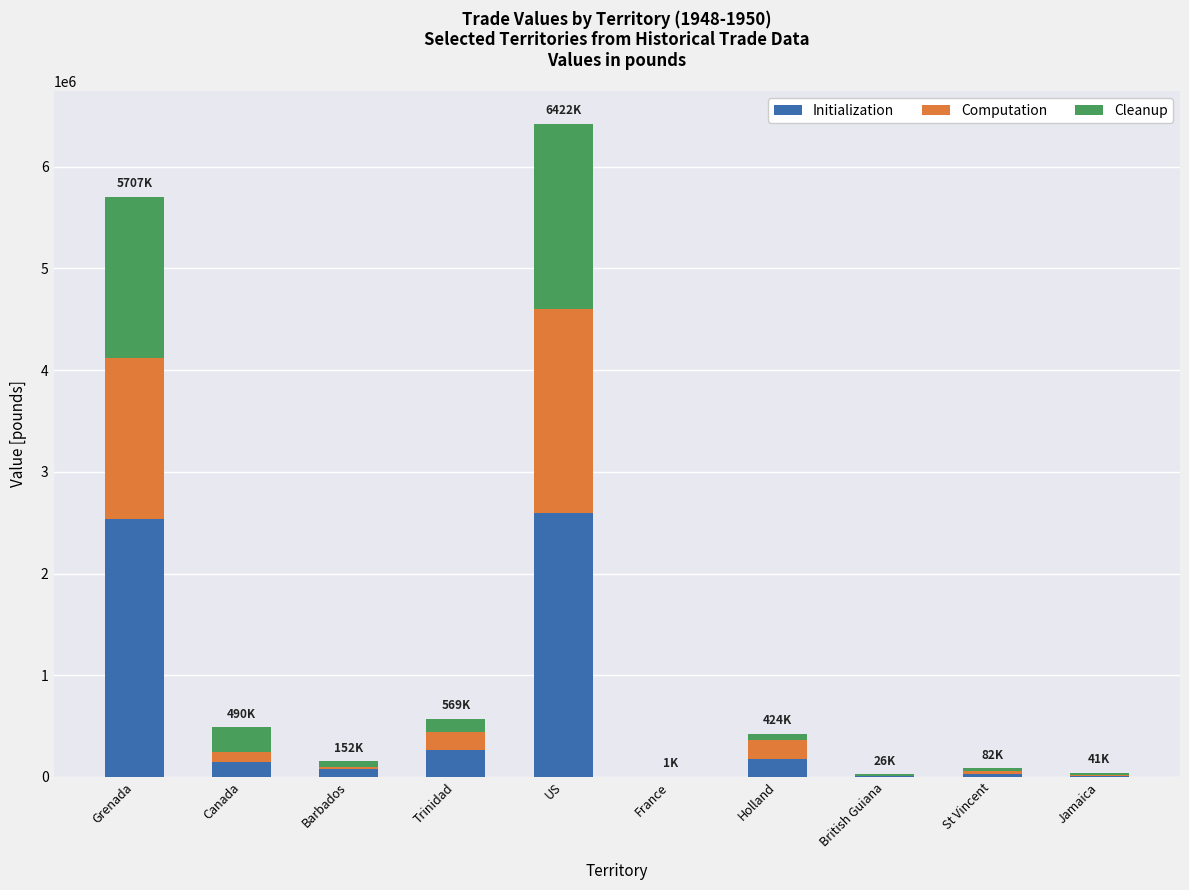

How many series are shown in this chart?

3